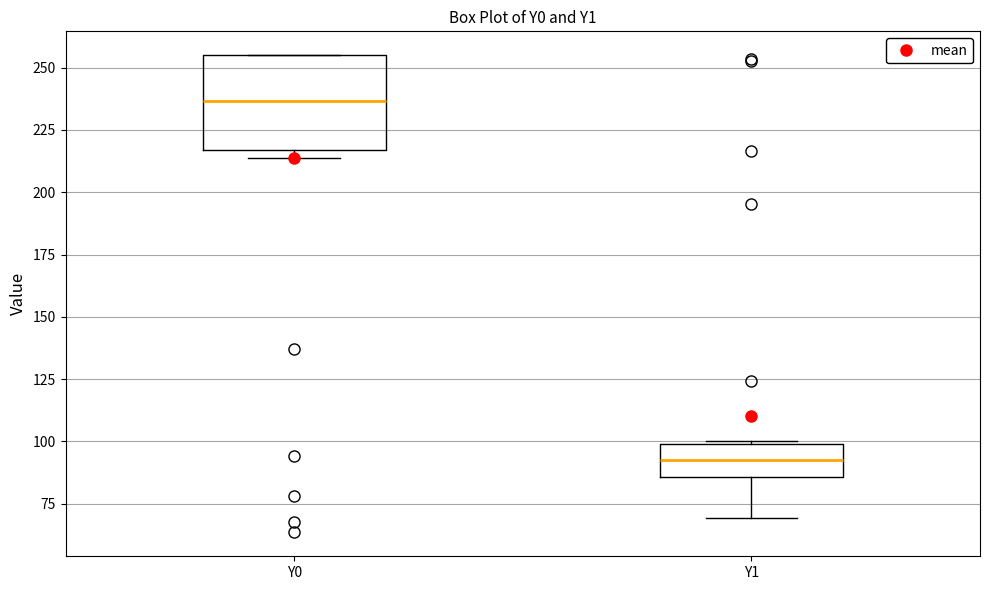

Comparing the boxes themselves (not the whiskers), which one is the tallest?

Y0